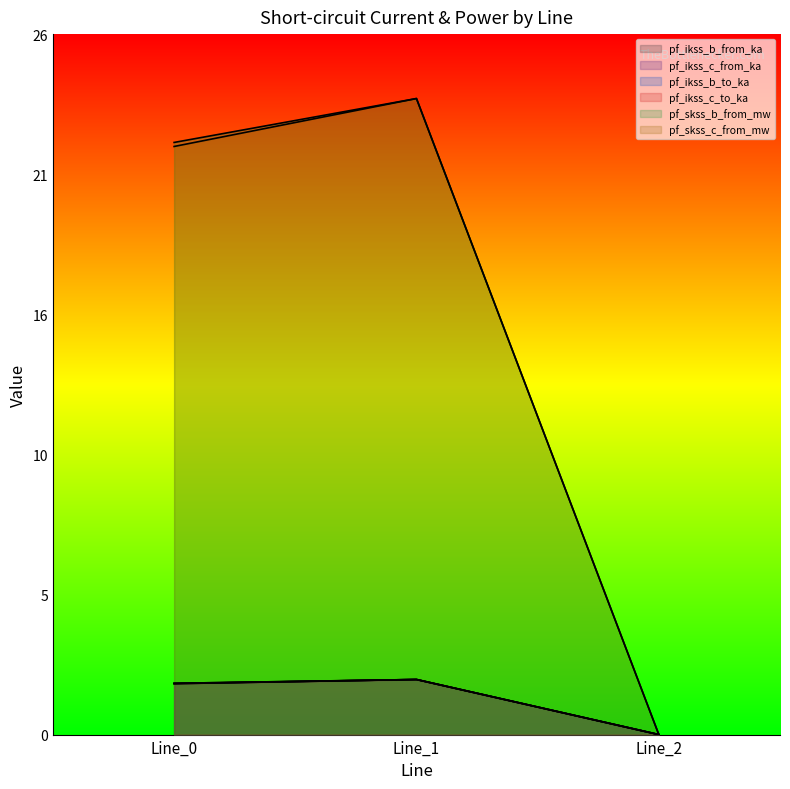

Between Line_1 and Line_2, which series saw the biggest shift?

pf_skss_b_from_mw